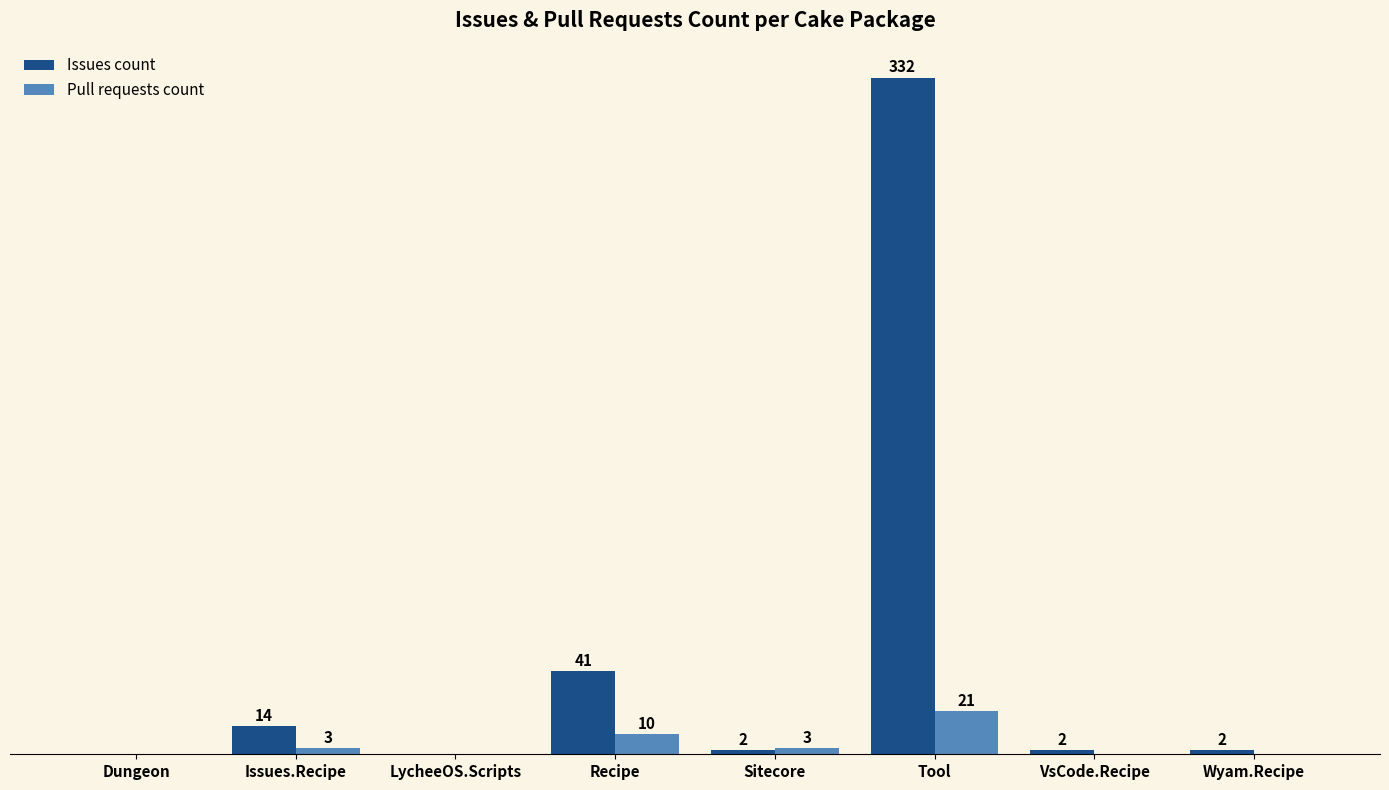

Is the value of Pull requests count at Tool greater than the value of Issues count at Recipe?

No